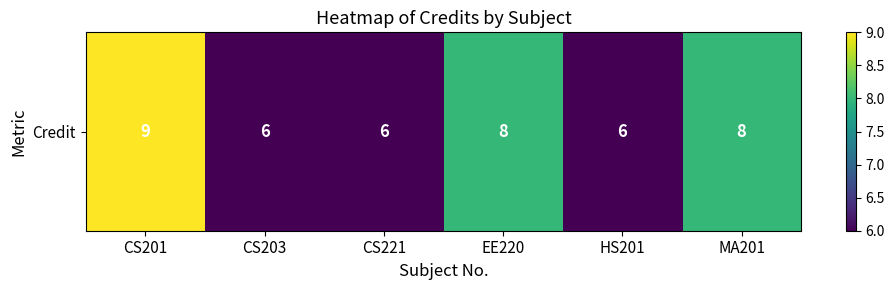

What is the difference between the maximum and minimum values?

3